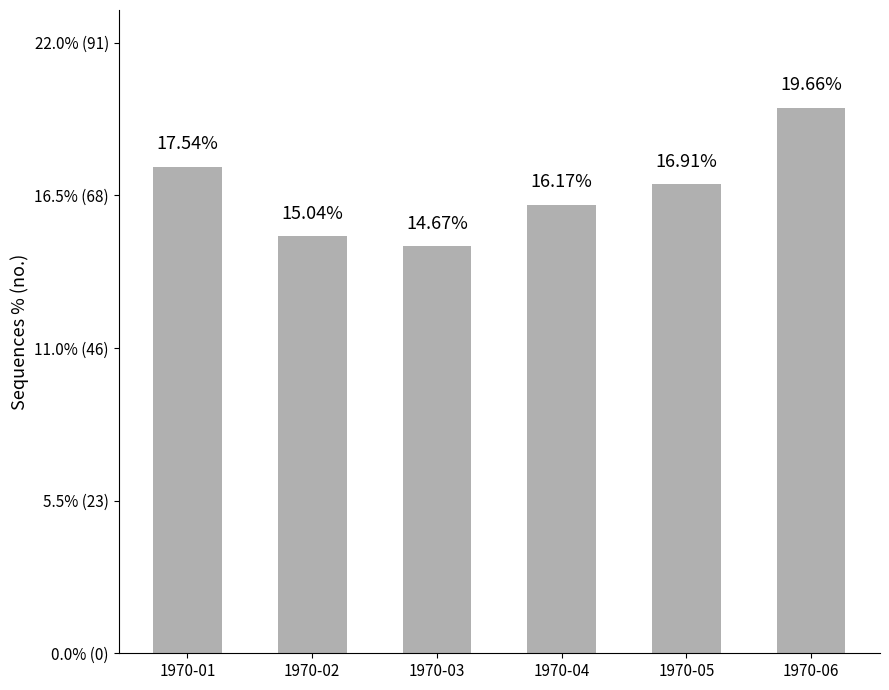

What is the maximum value shown in the chart?

81.5